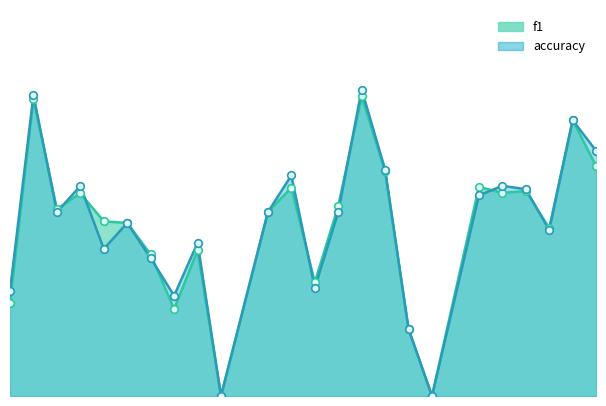

Is the value of accuracy_line at 3 greater than the value of f1_line at 0?

Yes